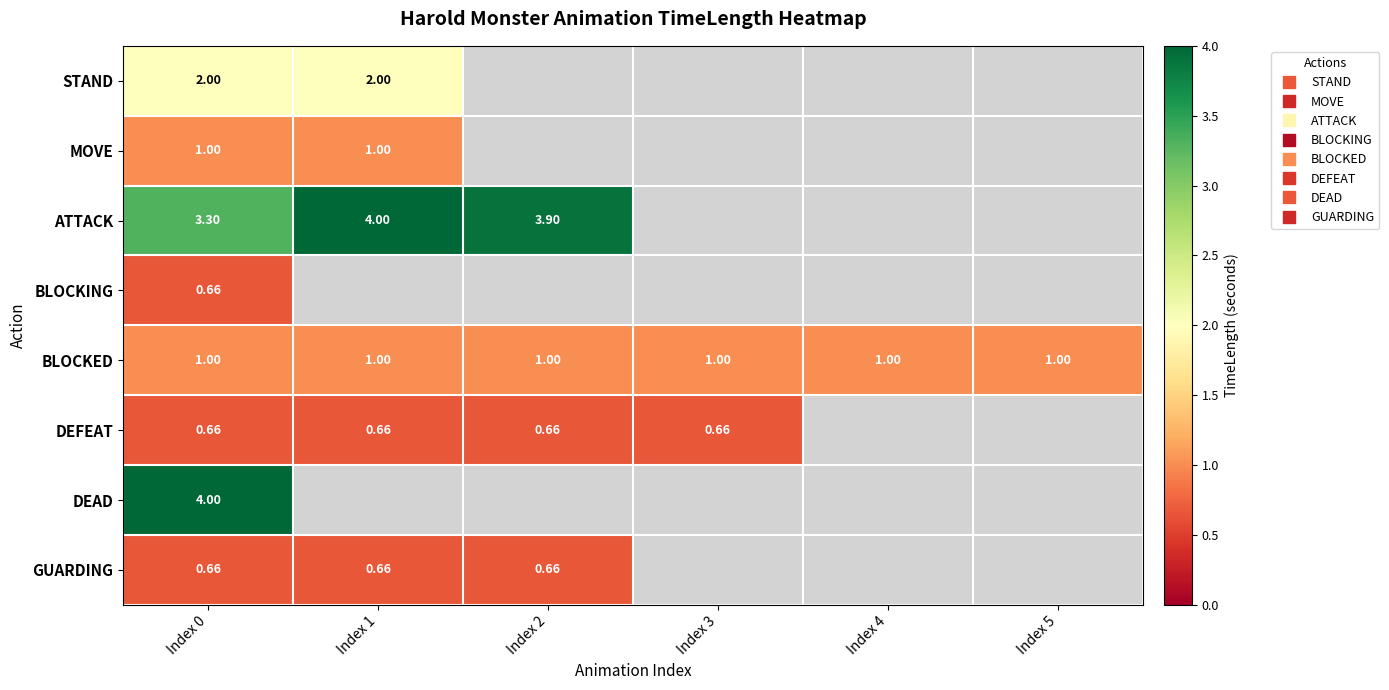

List the series in order of their peak value, lowest first.

BLOCKING, DEFEAT, GUARDING, MOVE, BLOCKED, STAND, ATTACK, DEAD